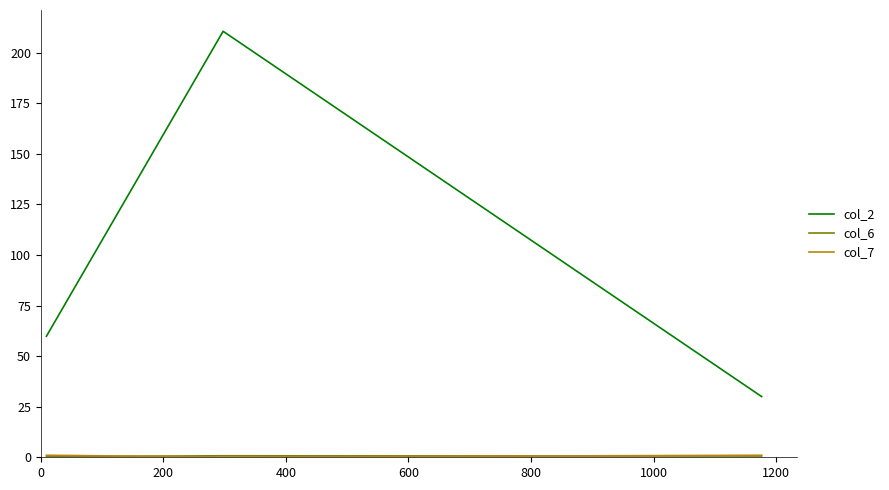

What is the highest value of the col_2 series?

210.5